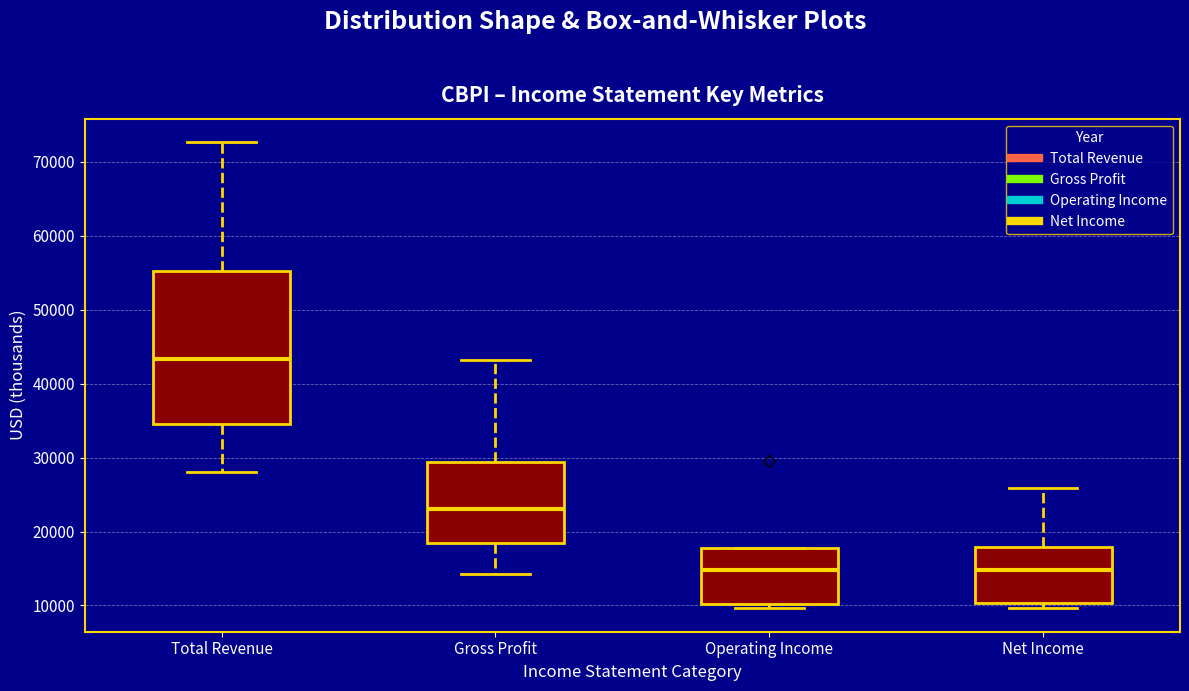

Where does the median line of the box for Gross Profit sit on the y-axis? The values are not printed on the chart, so give them approximately, as read against the axis.

23000